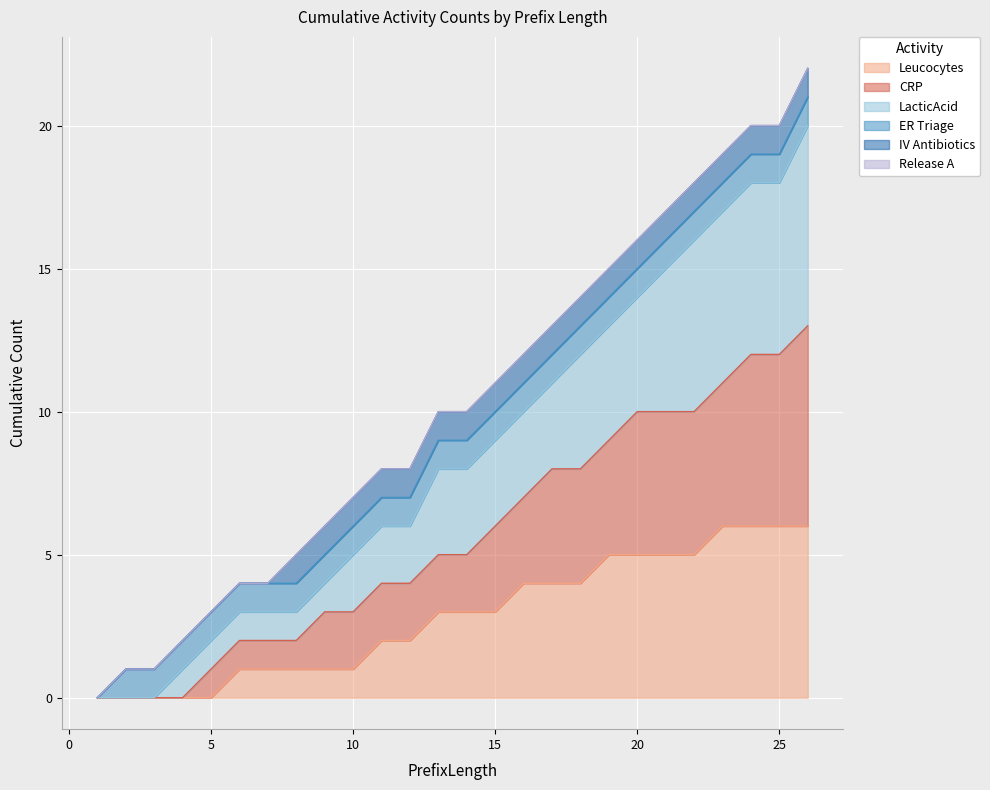

At which category is the sum across all series the highest?

26